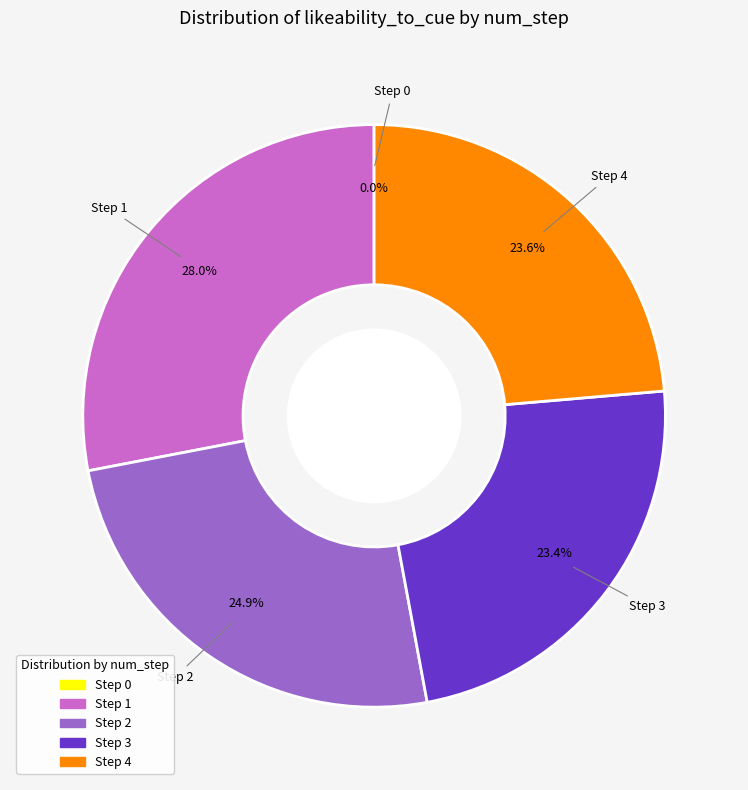

Does Step 4 account for over 50% of the chart?

No